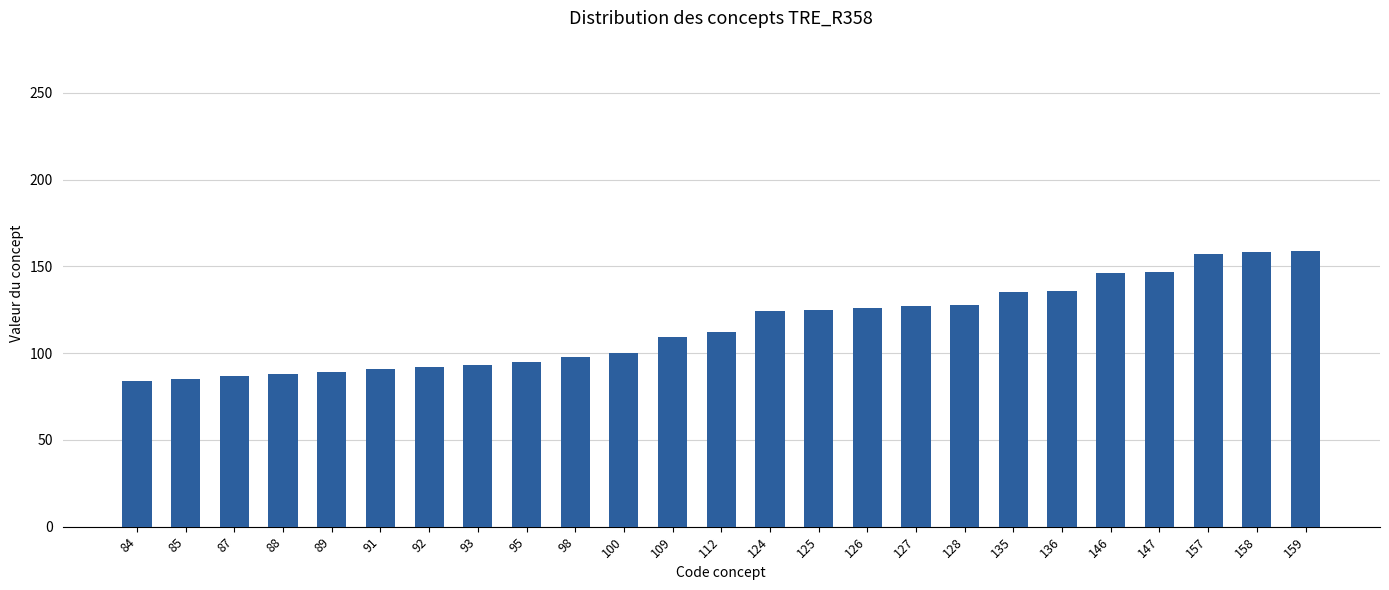

How many series are shown in this chart?

1